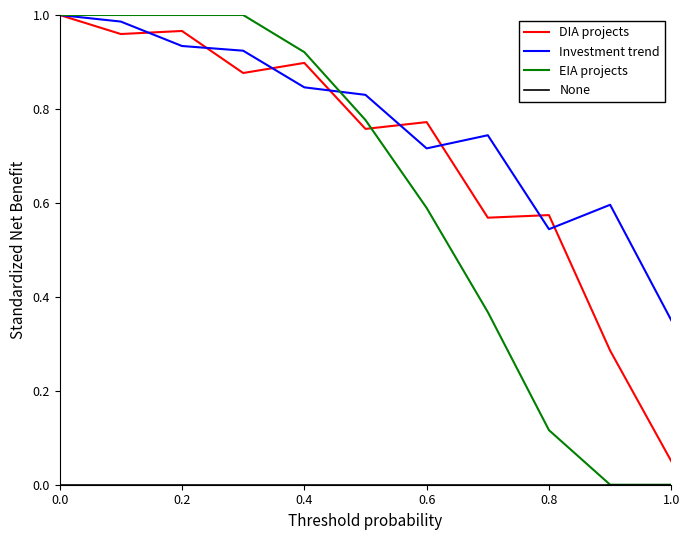

Which series has the largest total across all categories?

Investment trend